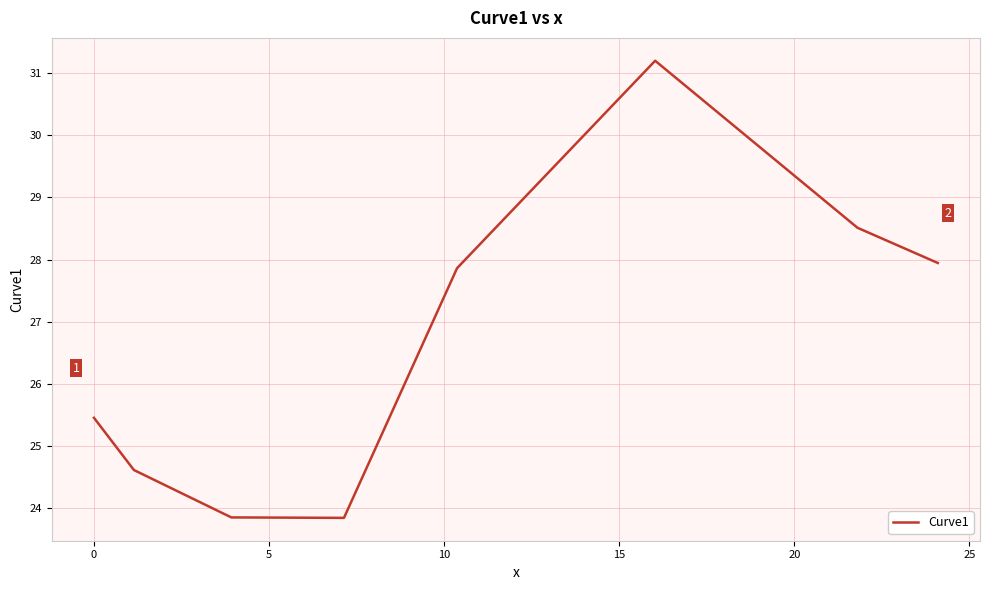

What is the average value?

26.7